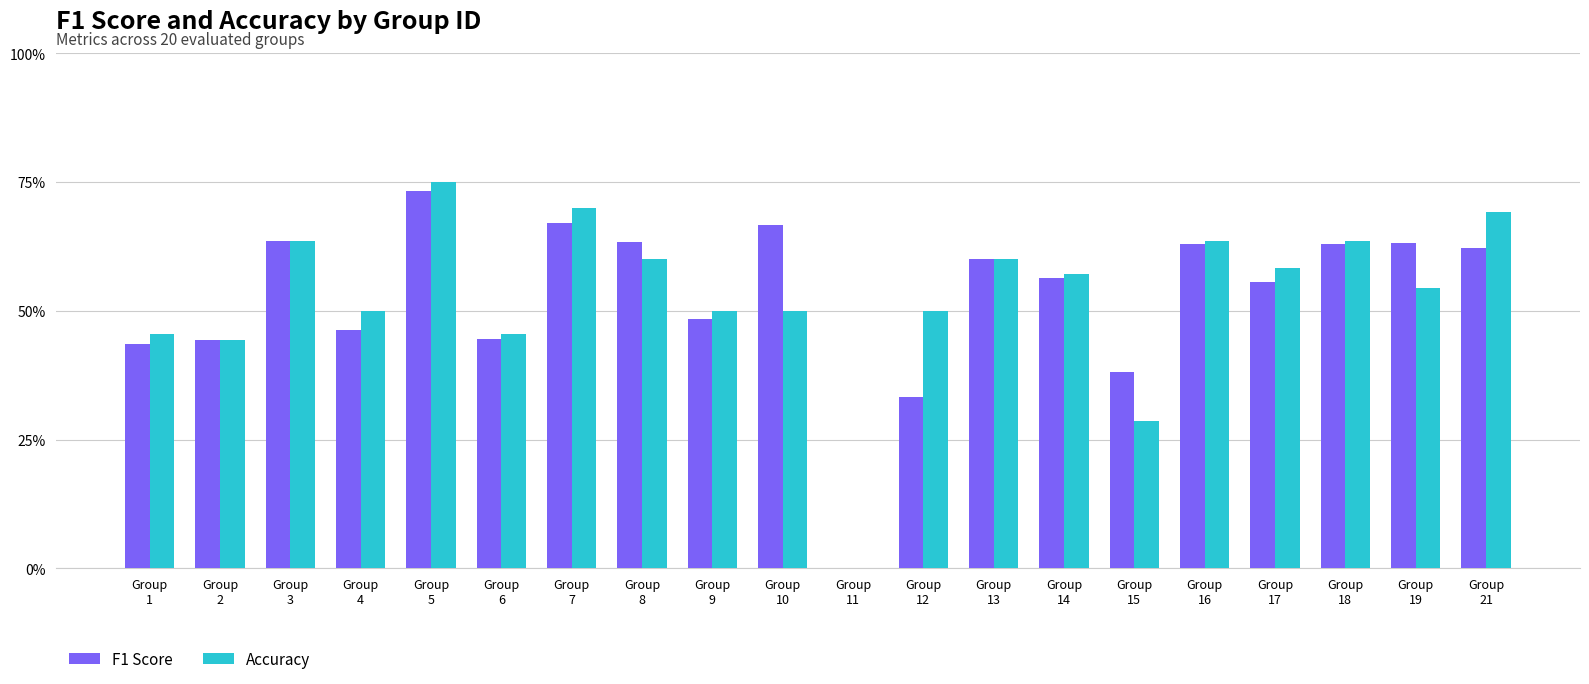

At how many categories does at least one series exceed 0?

19